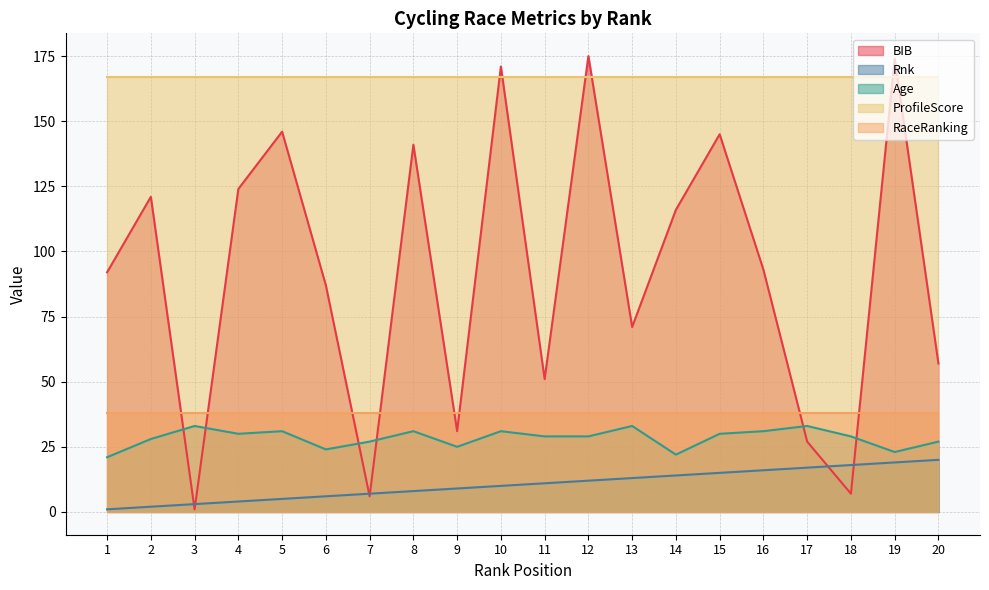

Is the value of Rnk at 6 greater than the value of Age at 4?

No